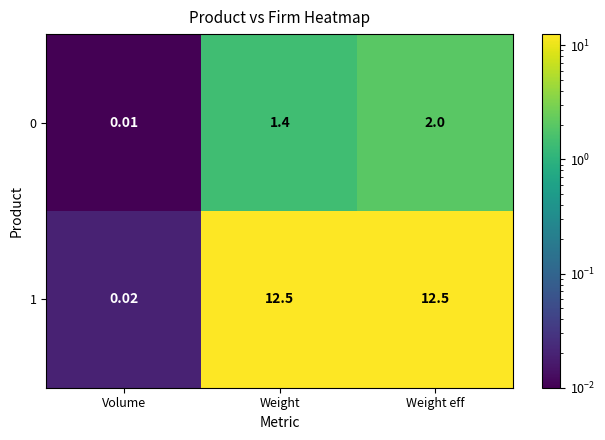

At which category is the sum across all series the highest?

Weight eff